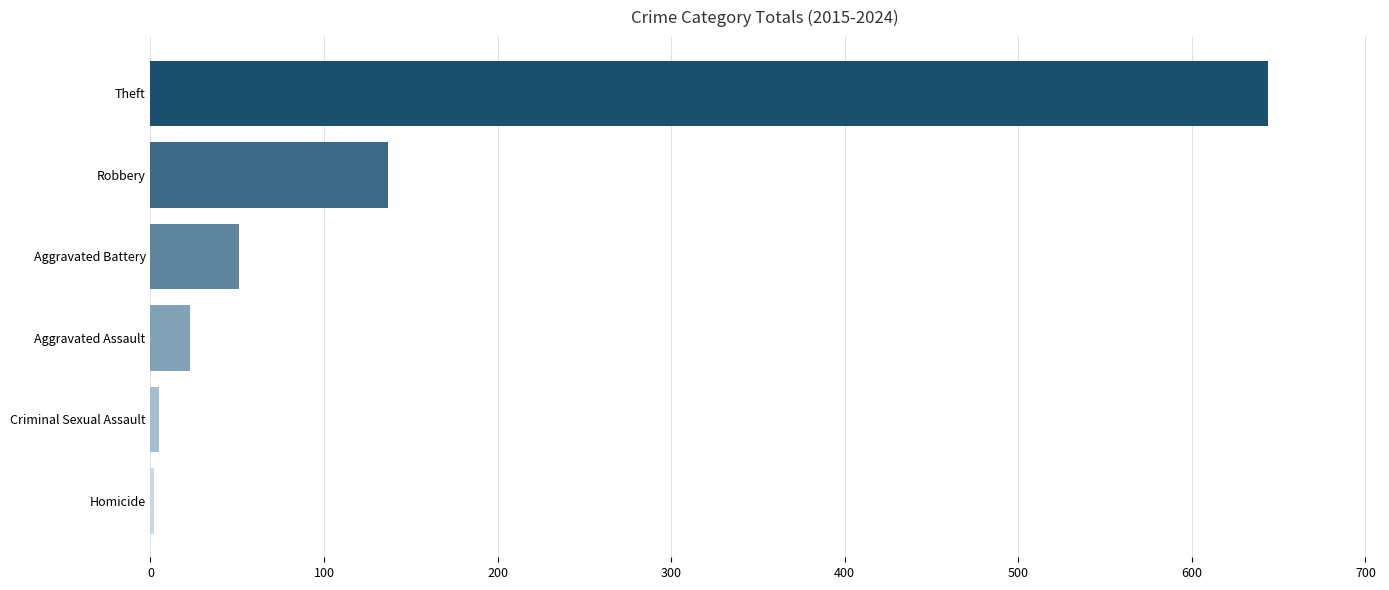

At which label is the value closest to 323?

Robbery